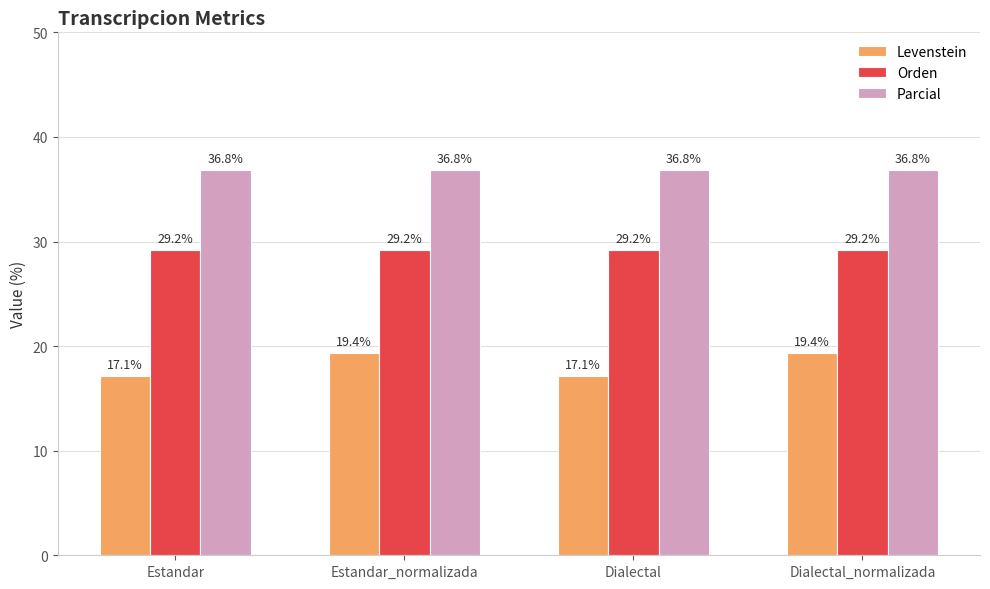

At which label does Levenstein first exceed 19?

Estandar_normalizada